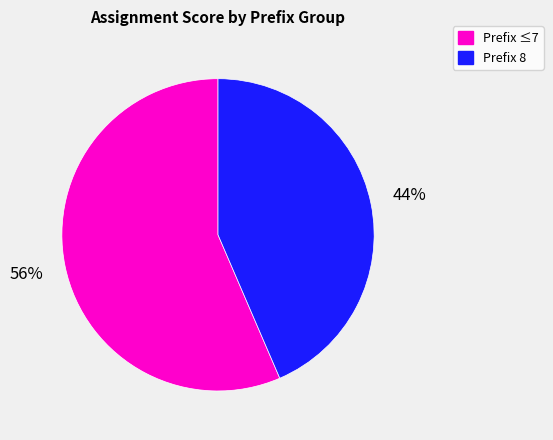

Is there any slice that represents more than half of the pie?

Yes